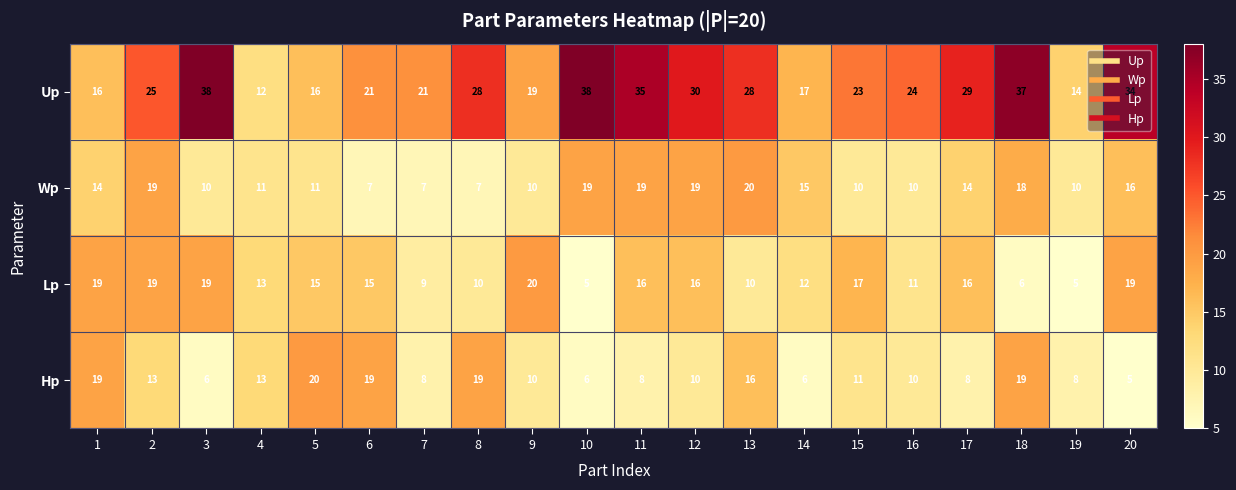

What is the difference between the second highest and minimum values in the Wp series?

12